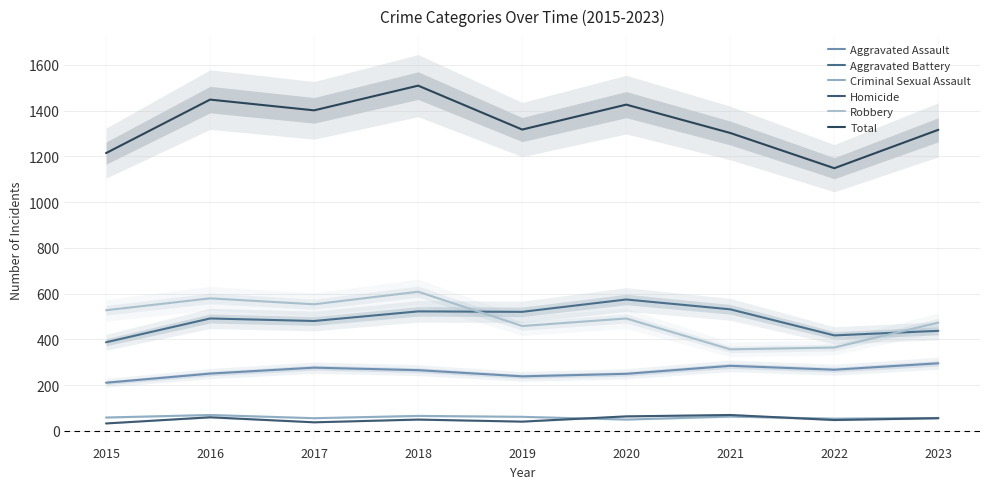

At which category is the sum across all series the highest?

2018